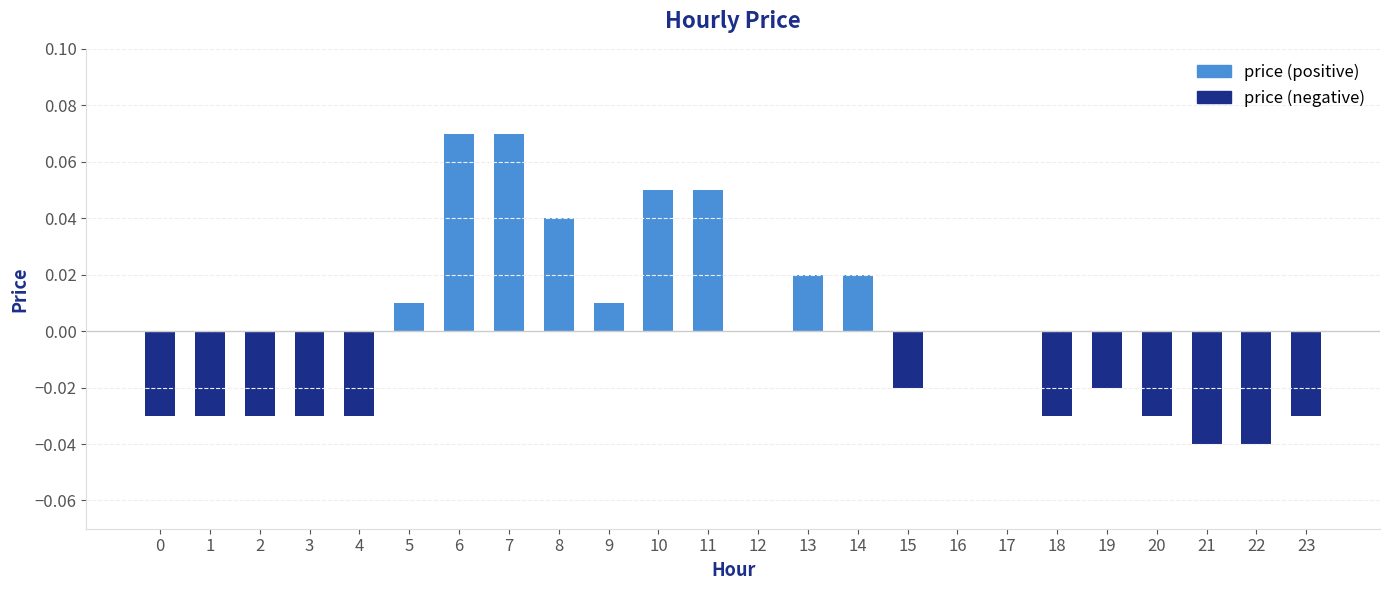

The price (positive) series shows -0.0 at 18. True or false?

False